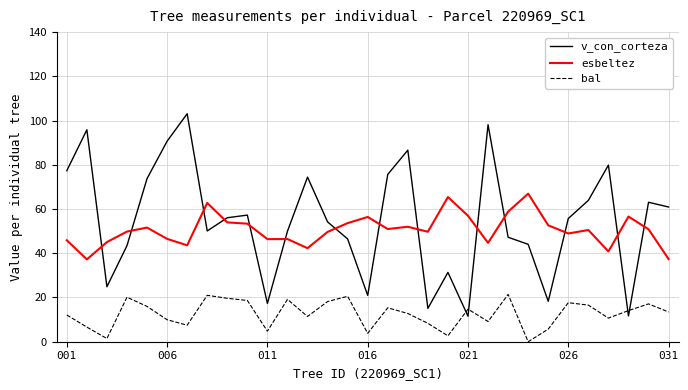

True or false: bal and esbeltez cross at least once.

False